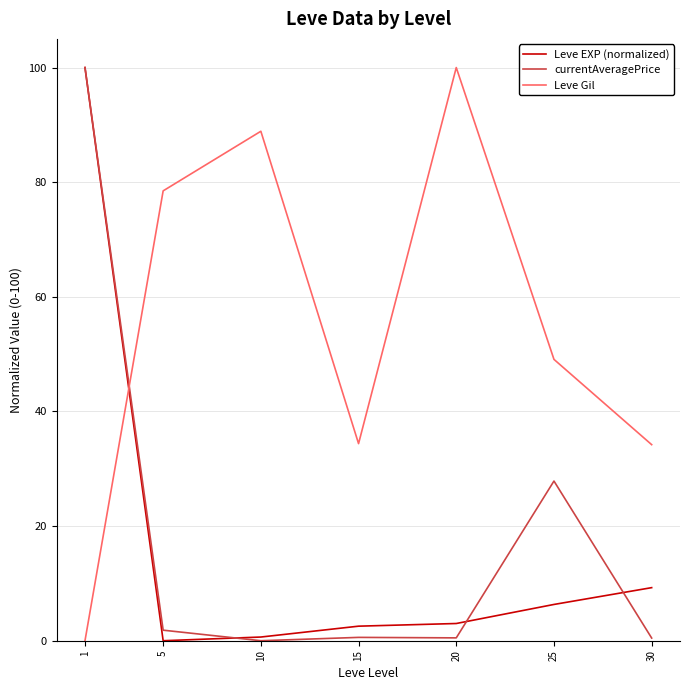

Is it true that Leve Gil equals 46.8 at 1?

False